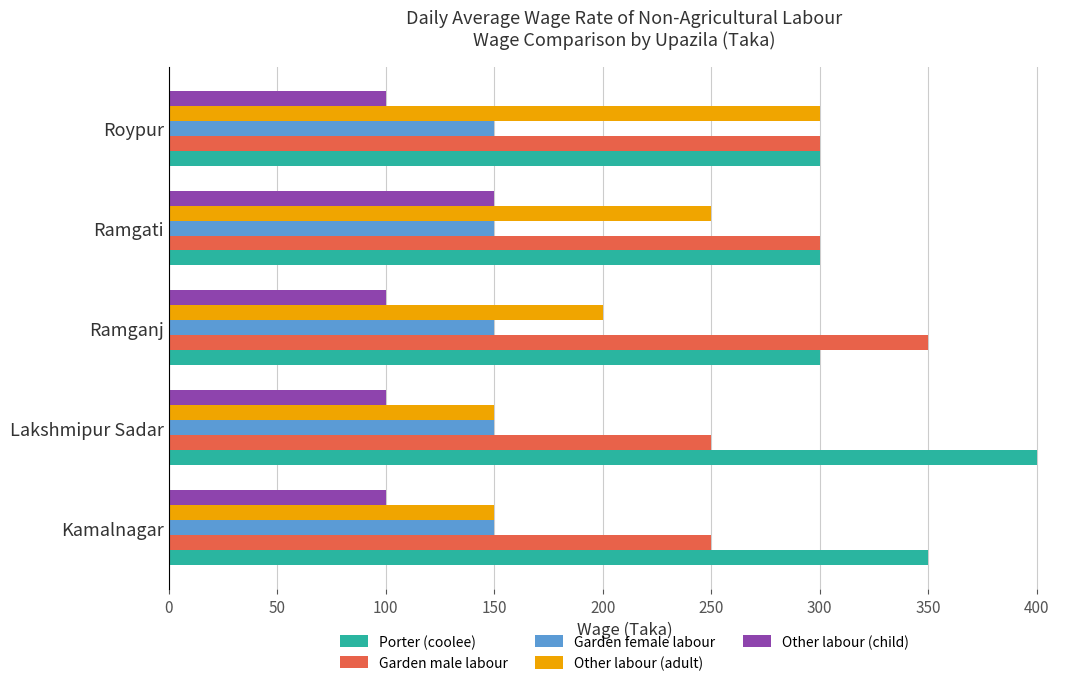

Rank the series by their average value, from lowest to highest.

Other labour (child), Garden female labour, Other labour (adult), Garden male labour, Porter (coolee)